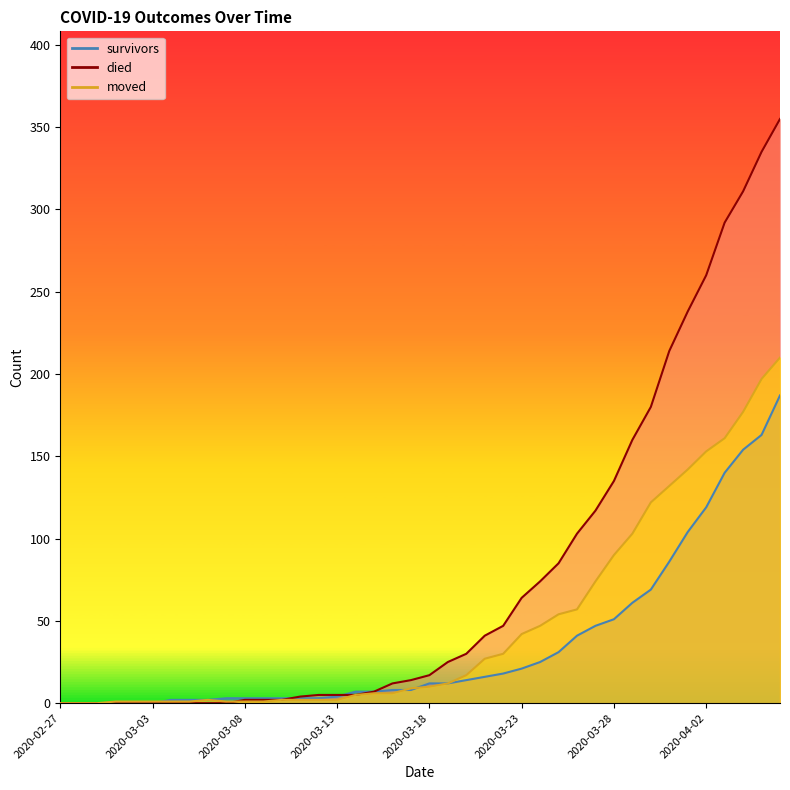

What position from the right is 2020-04-01?

6